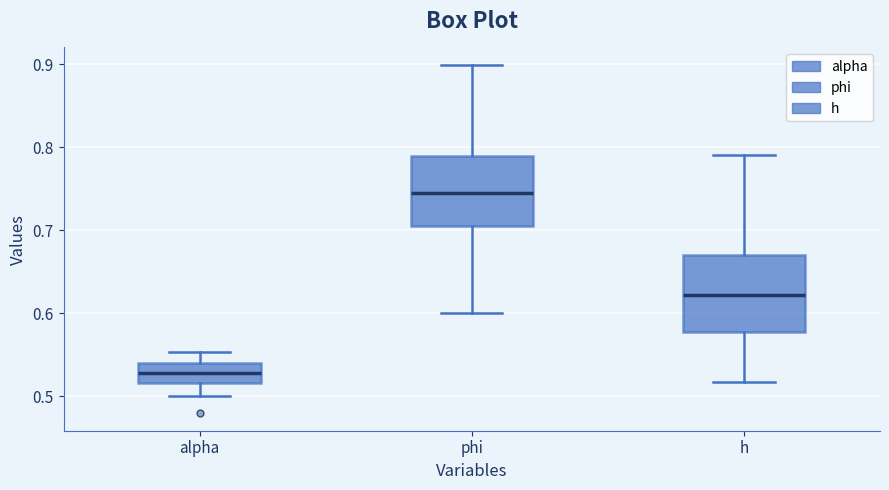

Which box's median line is the highest?

phi